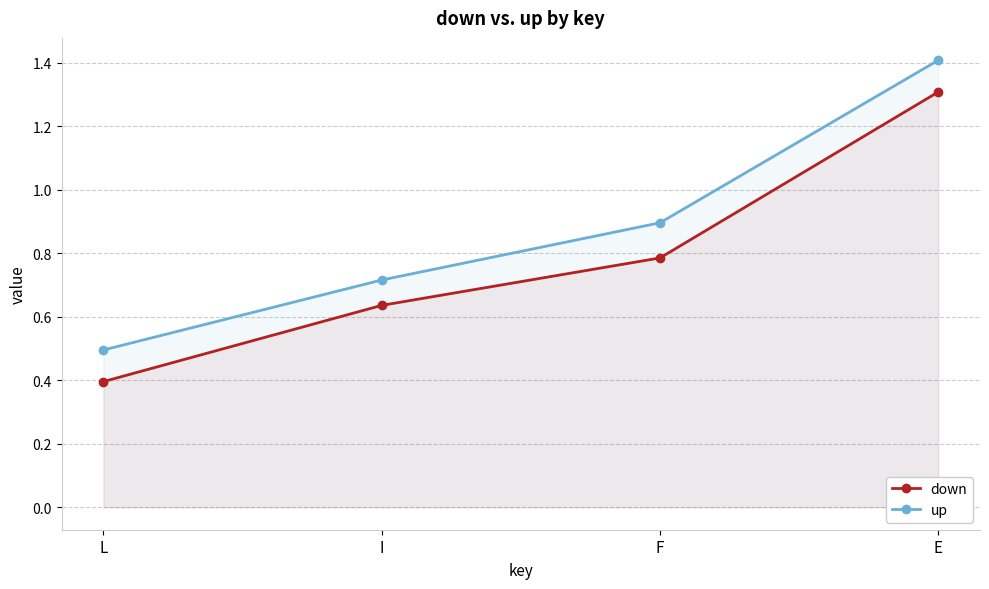

What is the label of the 3rd point from the right?

I